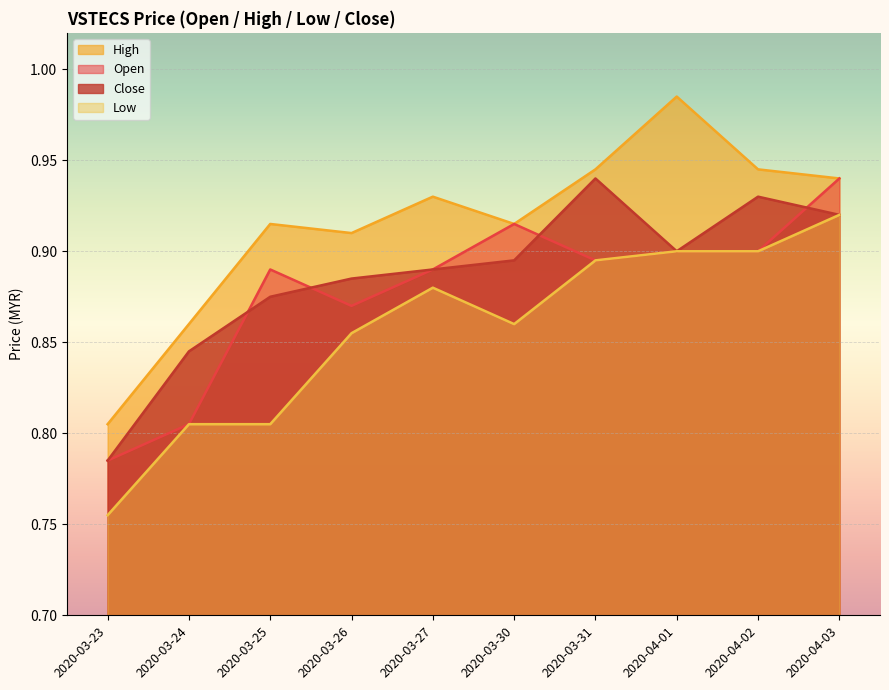

What is the average value of the high series?

0.9